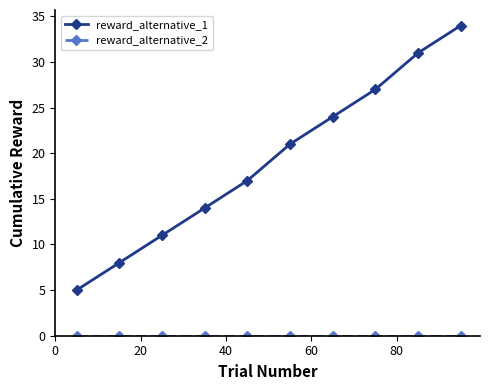

Which series has the largest total across all categories?

reward_alternative_1